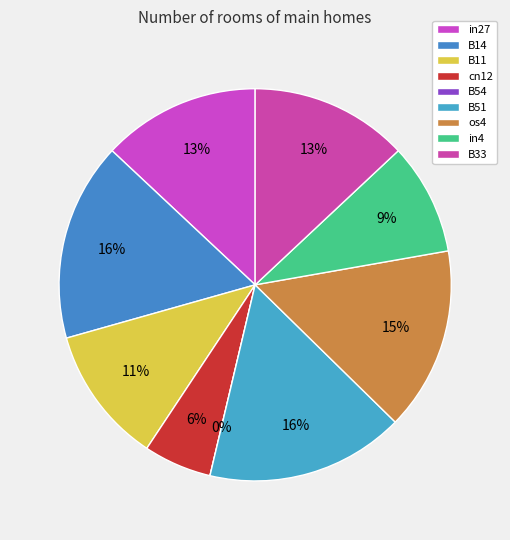

How many slices are in this pie chart?

9